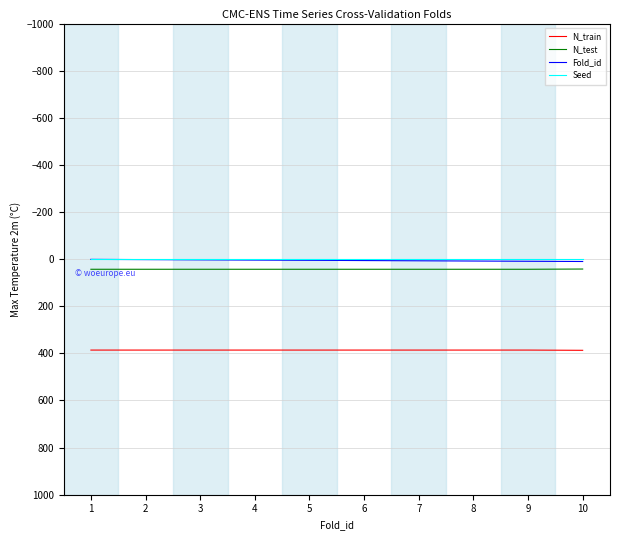

True or false: N_train has a value of 387 at 10.

True